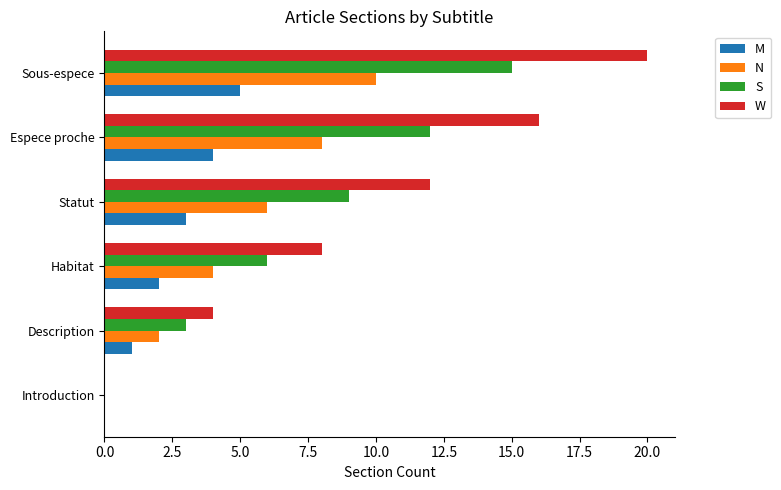

True or false: N has a value of 2 at Description.

True